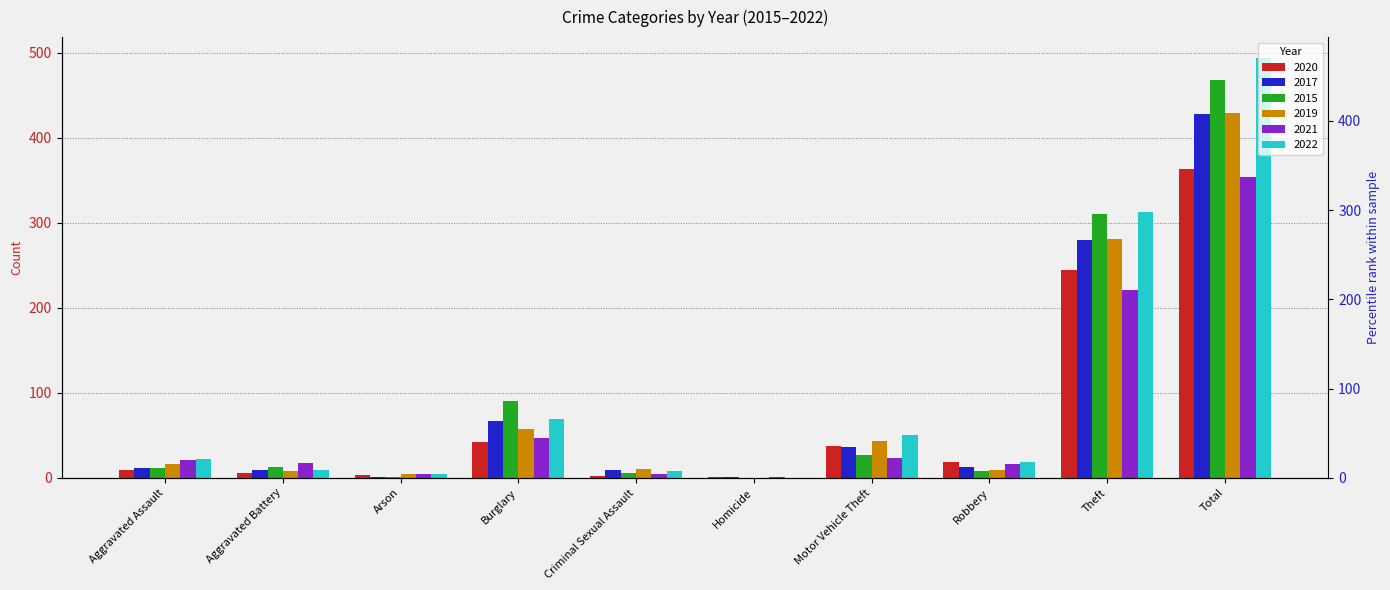

What is the sum of the 2015 values at Theft and Criminal Sexual Assault?

317